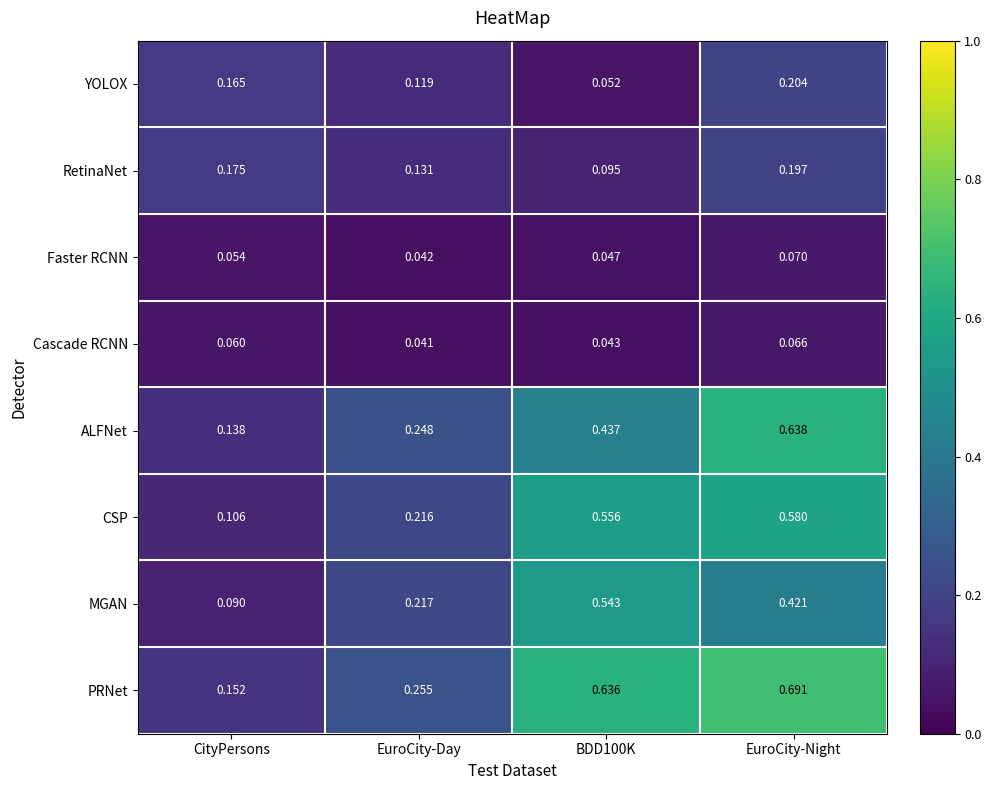

Which series changed the most between CityPersons and EuroCity-Night?

PRNet